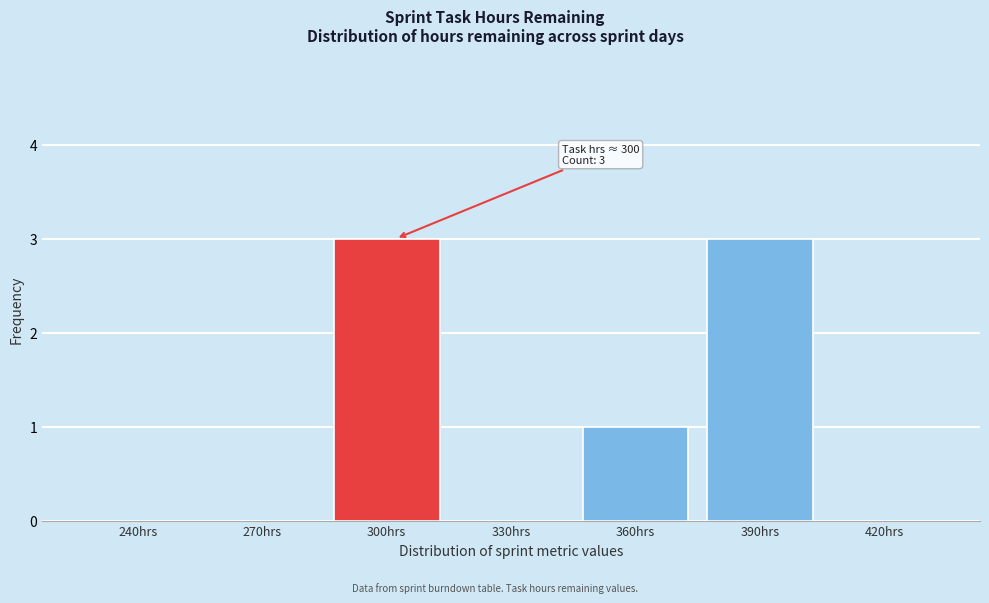

Reading left to right, list all the values displayed in this chart.

240hrs=0	270hrs=0	300hrs=3	330hrs=0	360hrs=1	390hrs=3	420hrs=0